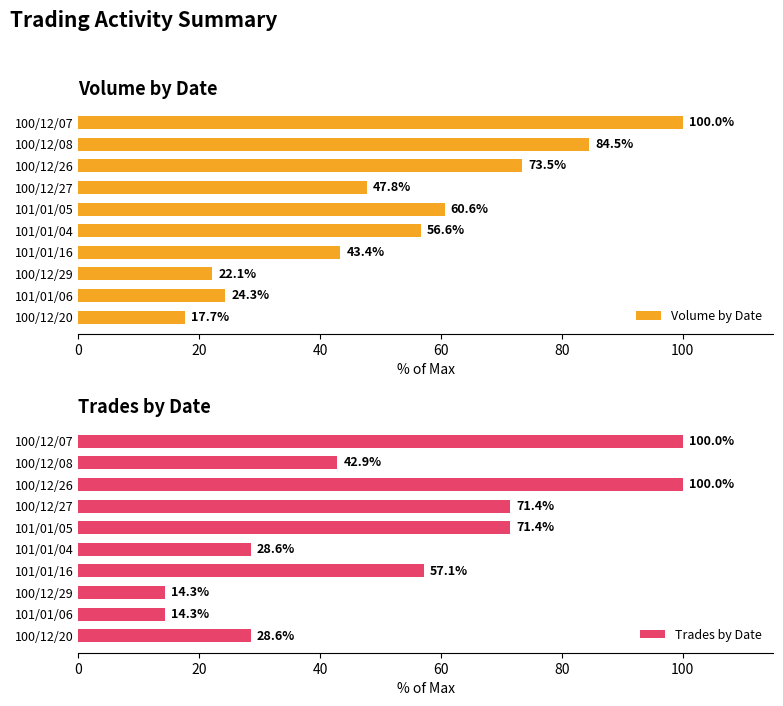

What value does the Volume by Date series have at 101/01/16?

43.4